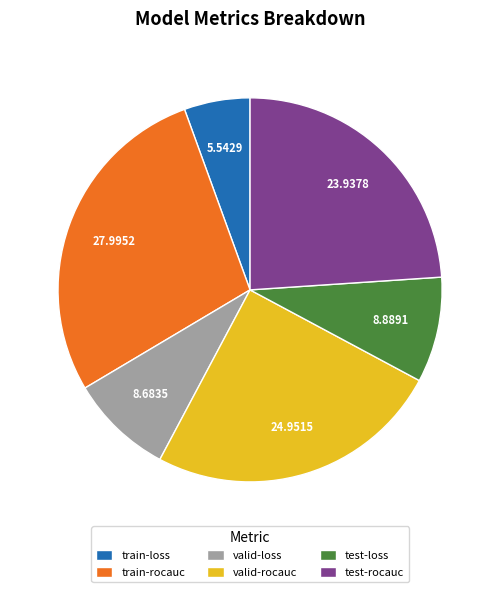

What is the smallest slice in the pie chart?

train-loss